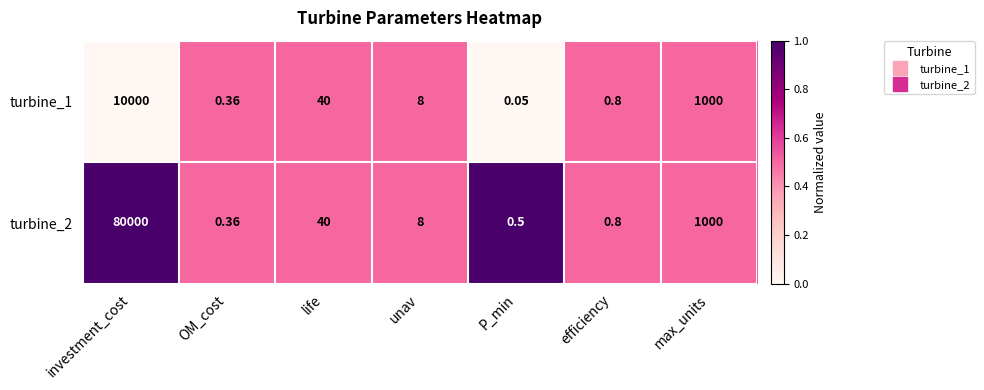

Is the value of turbine_1 at unav greater than the value of turbine_2 at investment_cost?

No